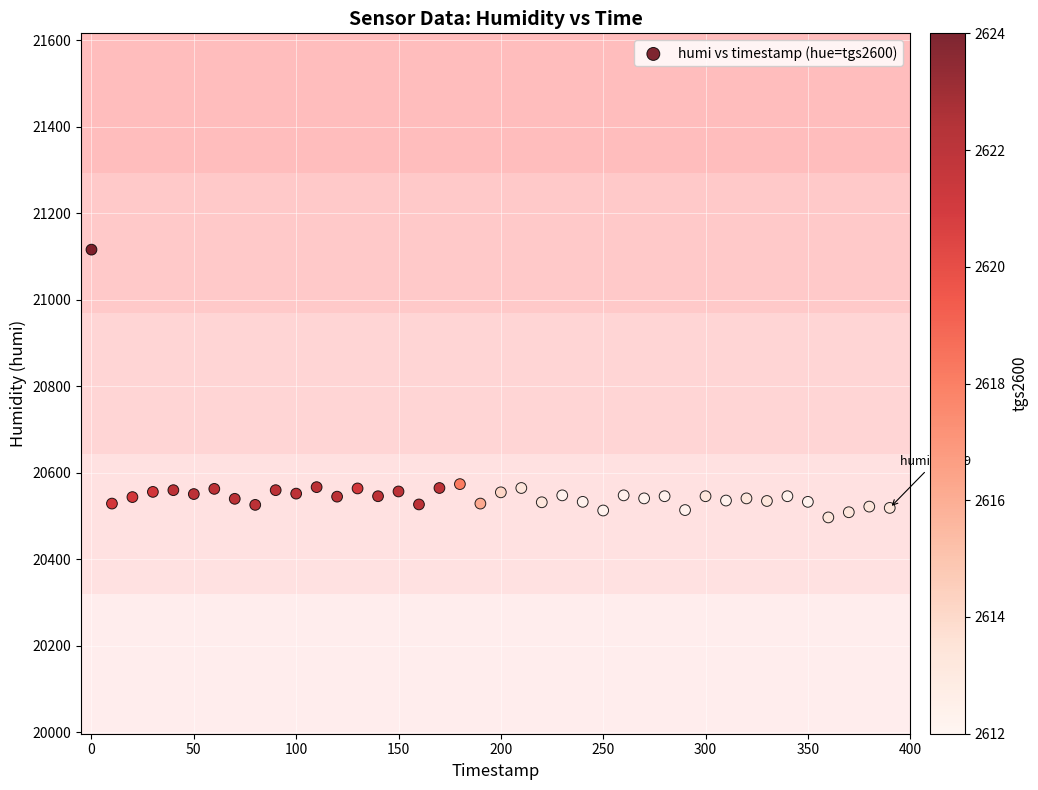

What is the range of X values (max minus min)?

390